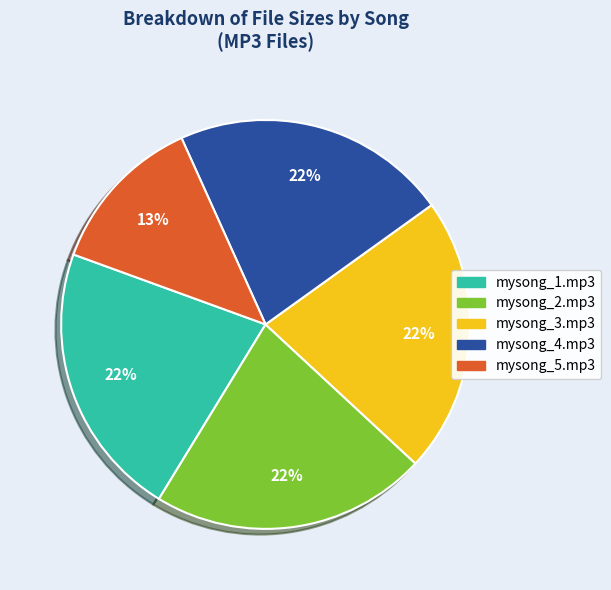

The mysong_4.mp3 slice represents 35% of the pie. True or false?

False